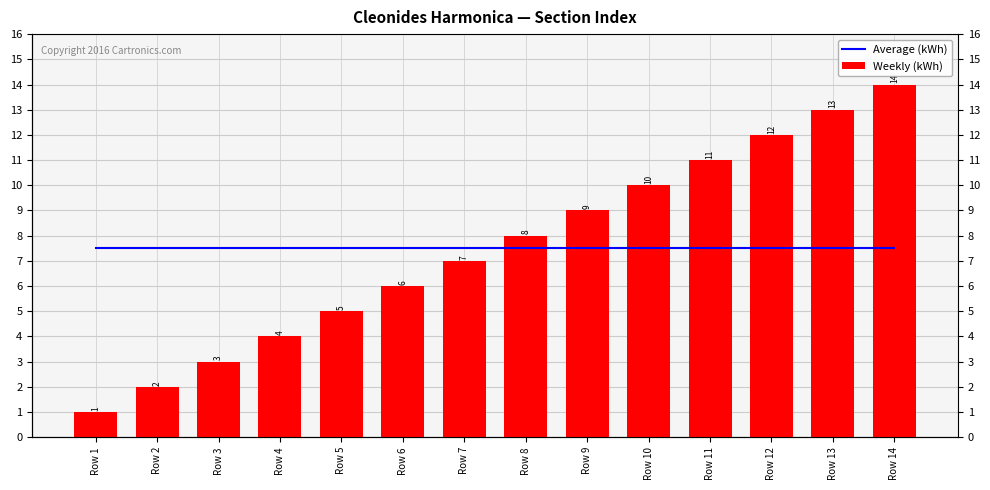

At how many categories does at least one series exceed 12?

2